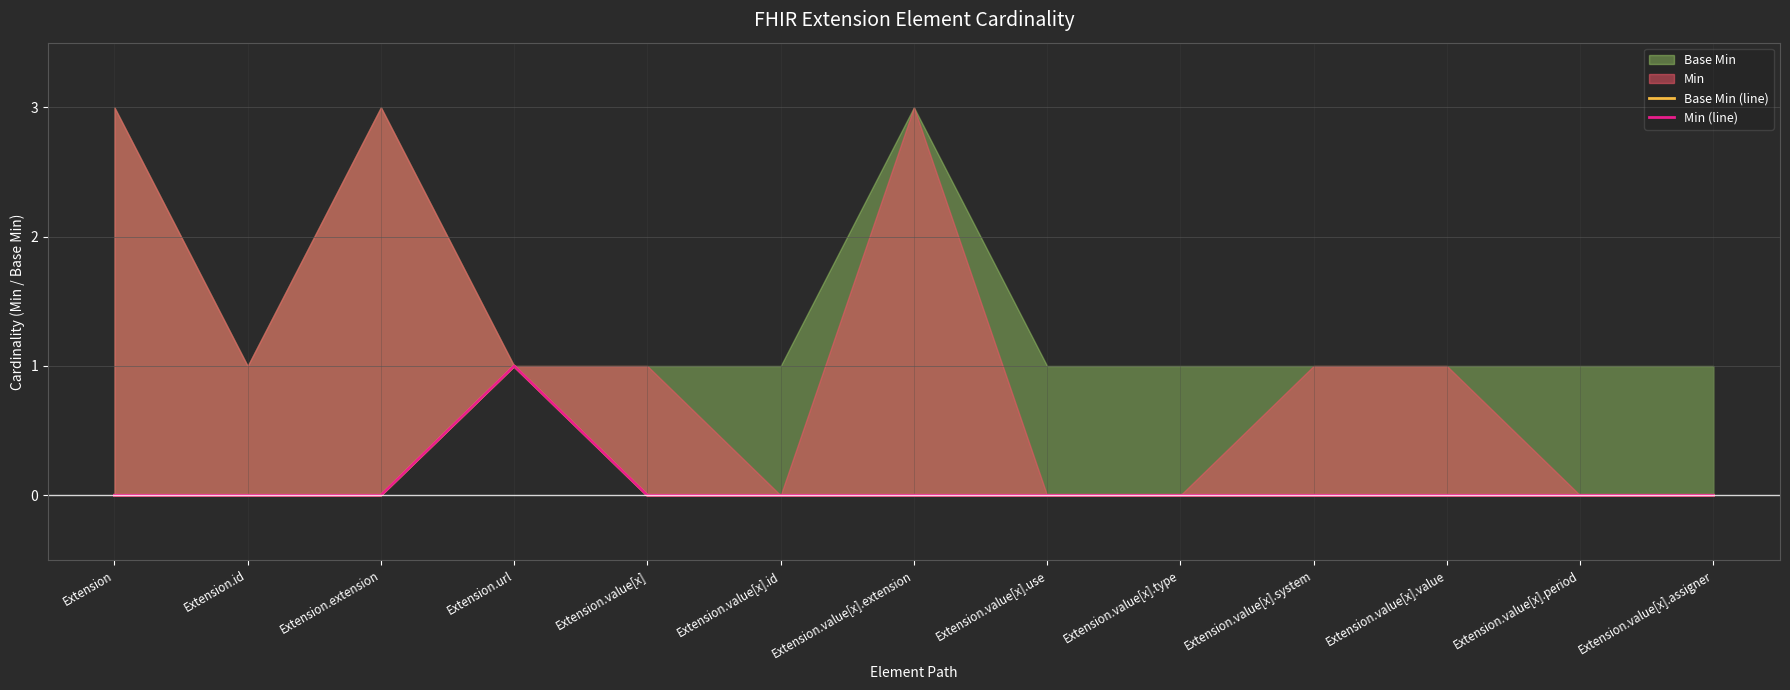

How many values in the Base Min (line) series exceed 0?

1